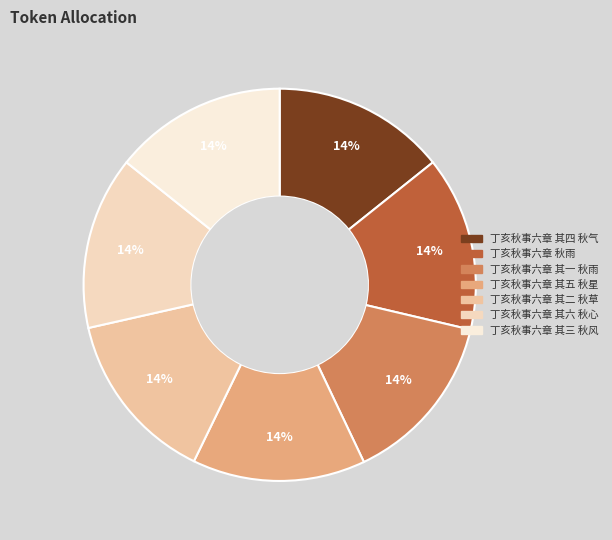

How much of the chart is everything except 丁亥秋事六章 秋雨?

85.6%